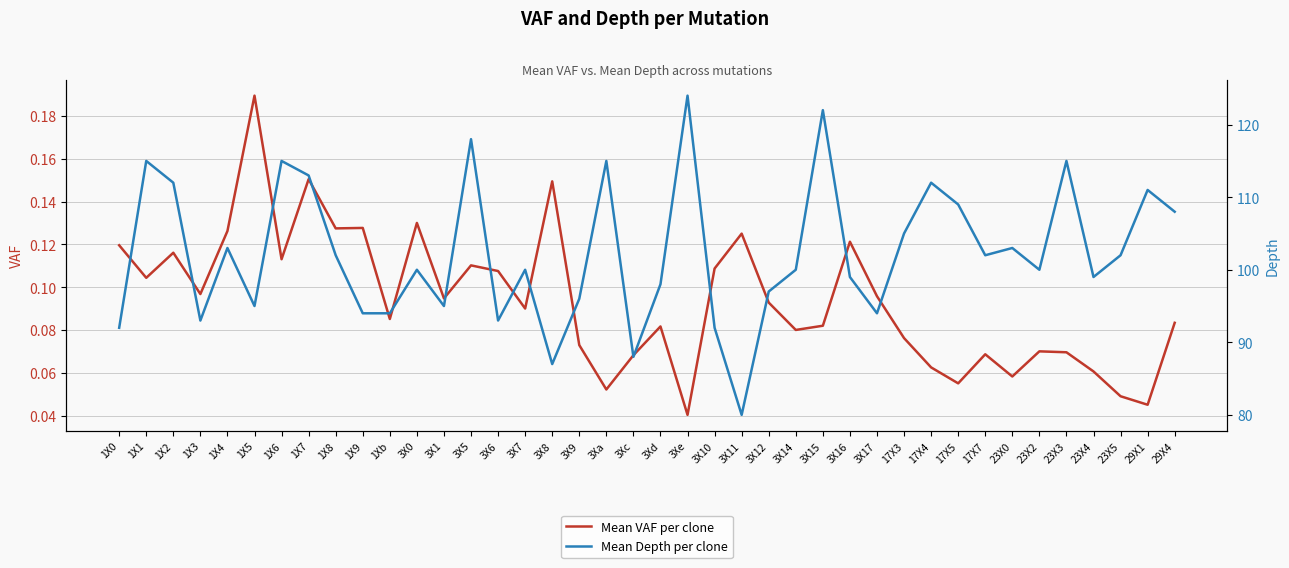

What are all the series names shown in the legend?

Mean VAF per clone, Mean Depth per clone